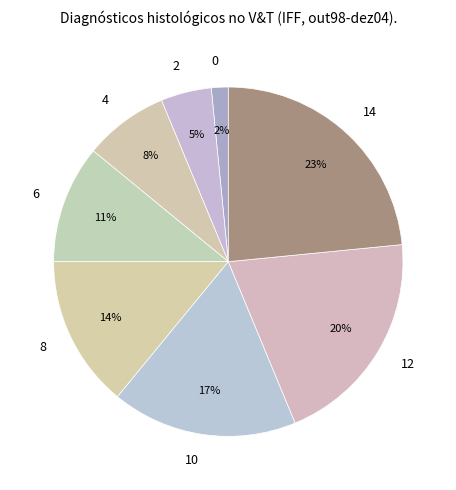

What percentage is the 8 slice, to the nearest percent?

14%